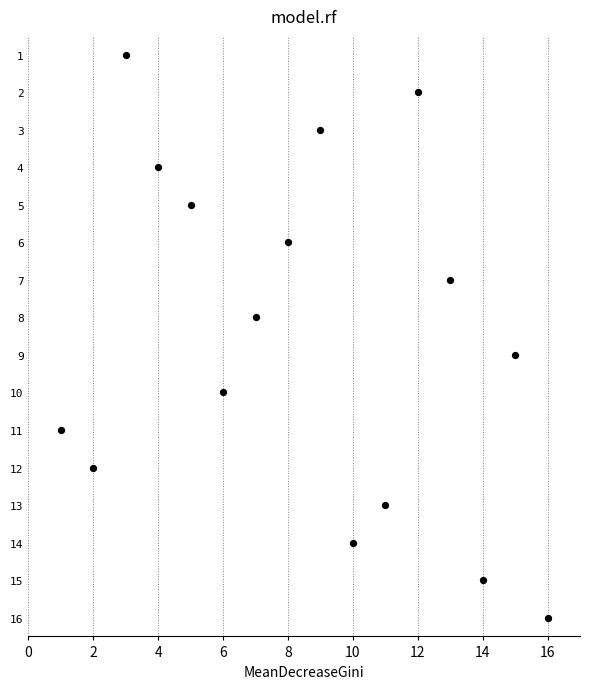

What is the range of X values (max minus min)?

15